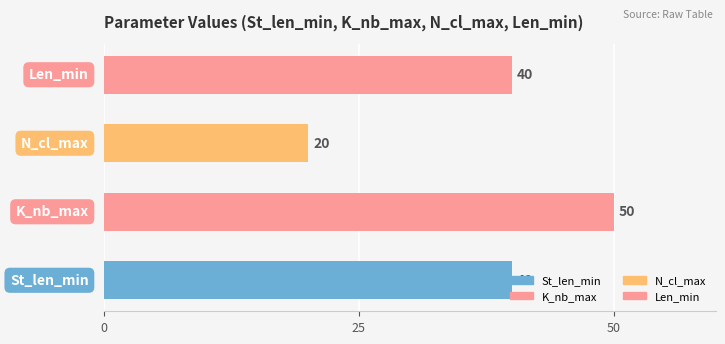

What is the maximum value shown in the chart?

50